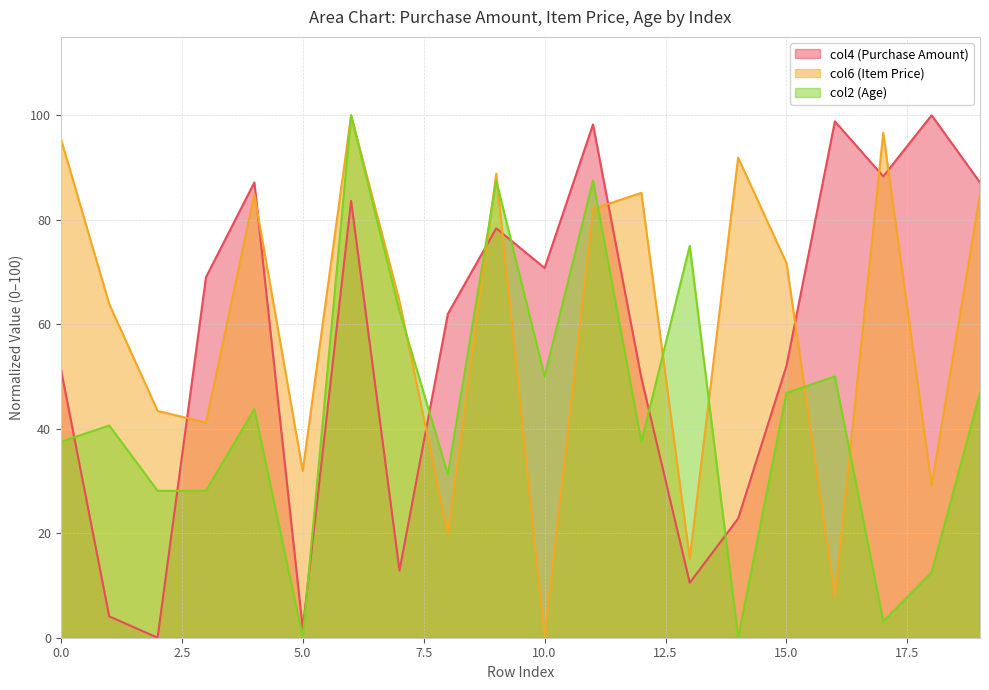

What is the sum of the col4 (Purchase Amount) values at 15 and 19?

139.2